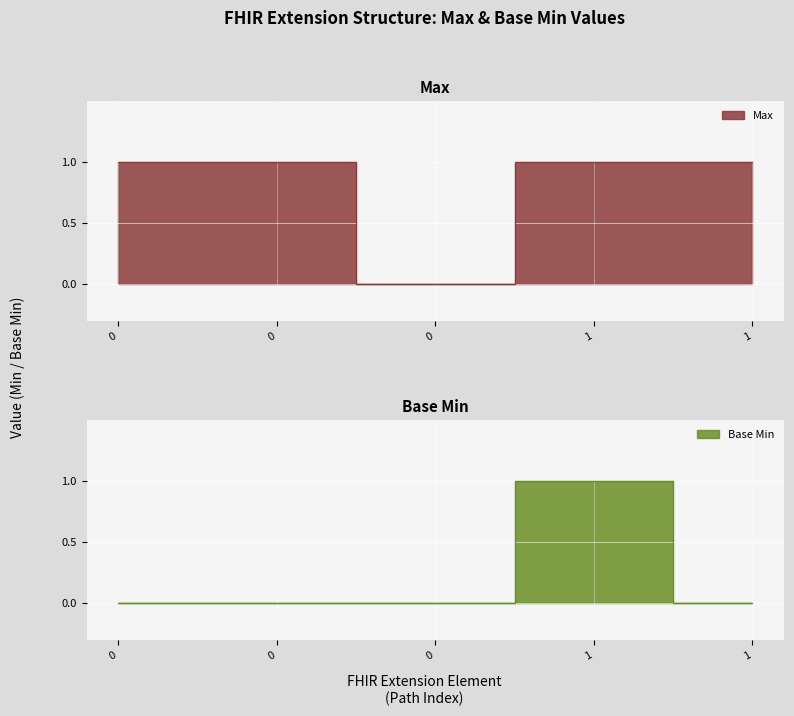

List the series in order of their peak value, lowest first.

Max, Base Min